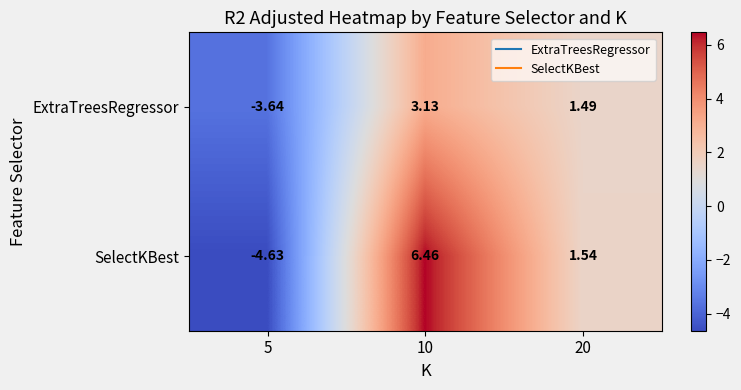

Rank the series by their average value, from highest to lowest.

SelectKBest, ExtraTreesRegressor